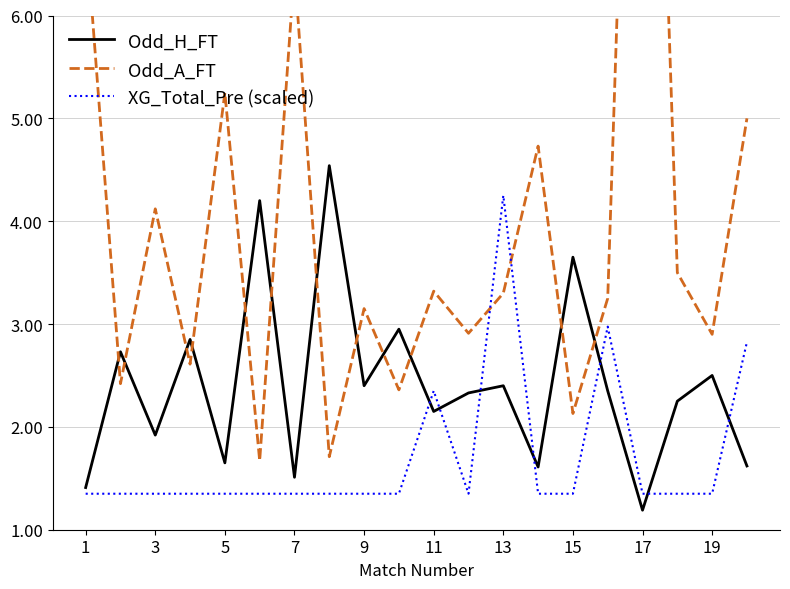

What is the difference between the maximum and second lowest values in the Odd_H_FT series?

3.1